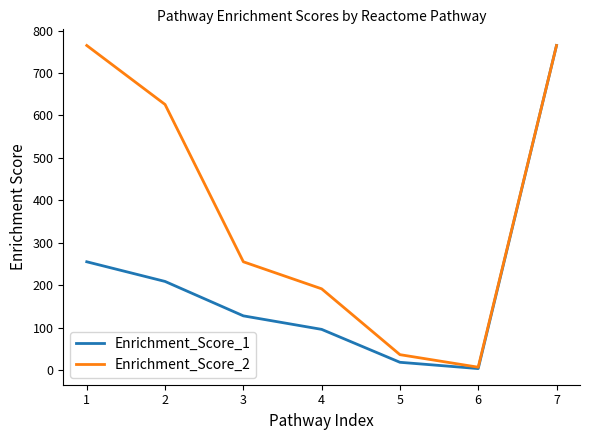

True or false: Enrichment_Score_1 has more than 1 points higher than both neighbors.

False